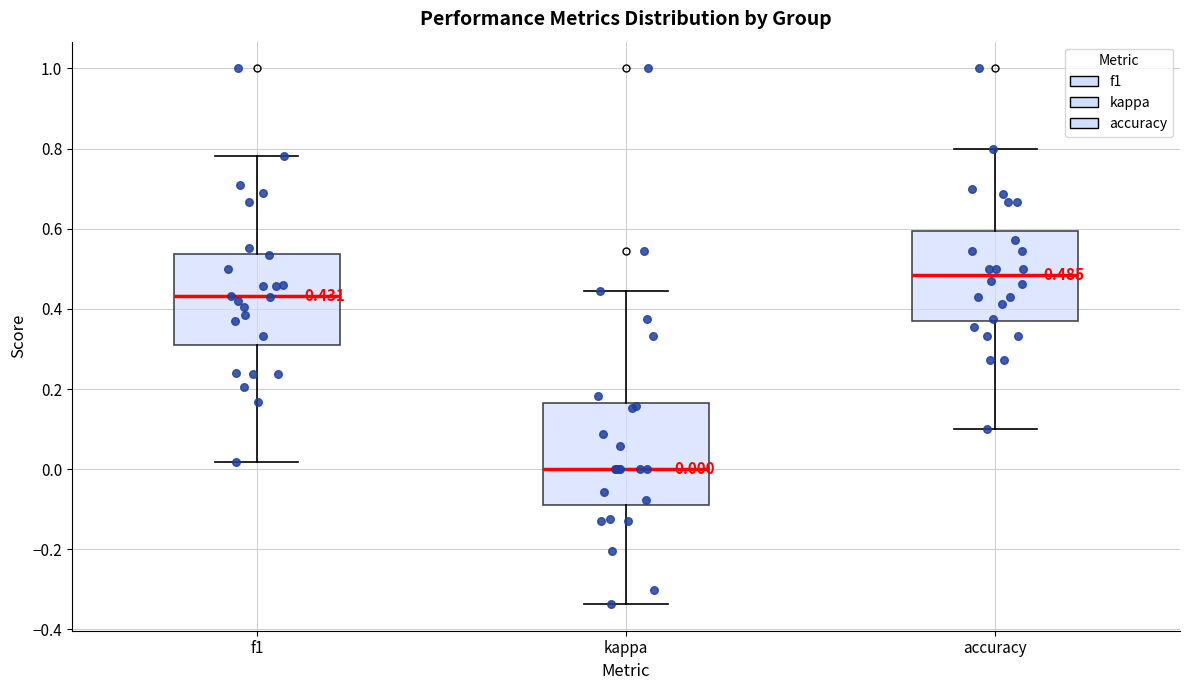

Which box's median line is the lowest?

kappa